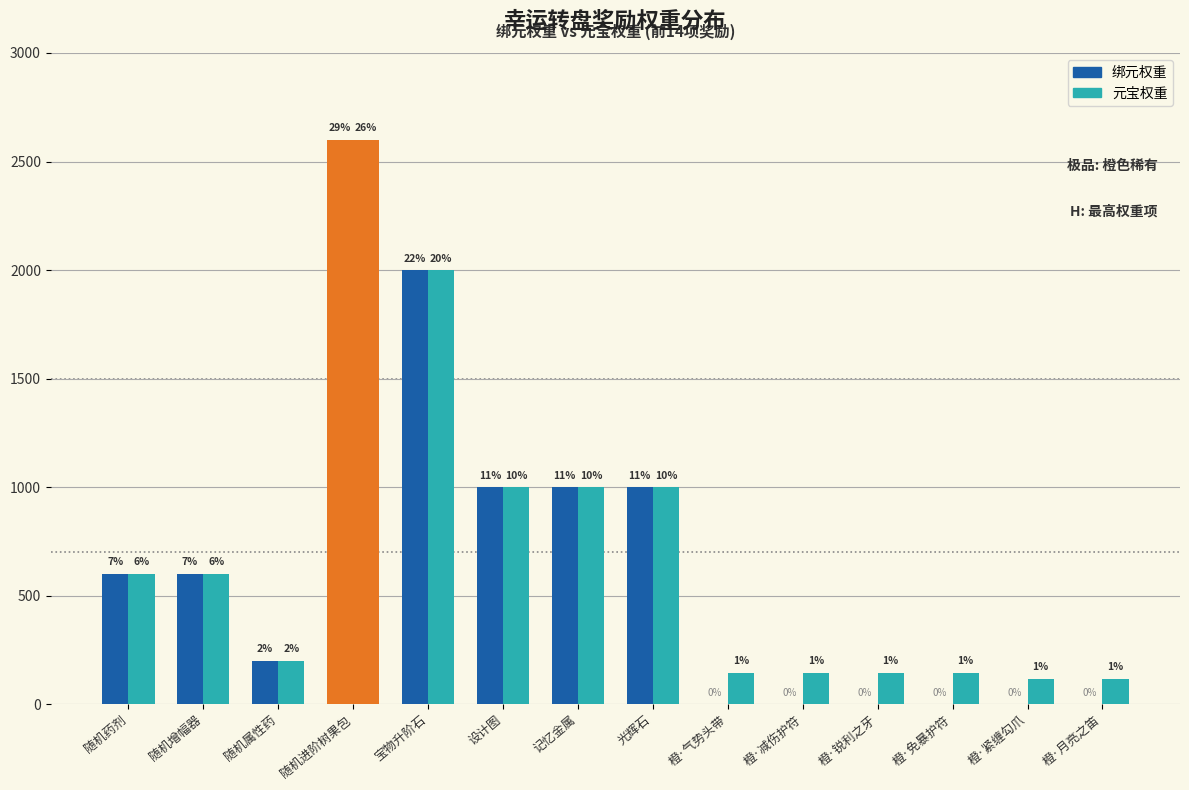

How many bars are there in total?

28